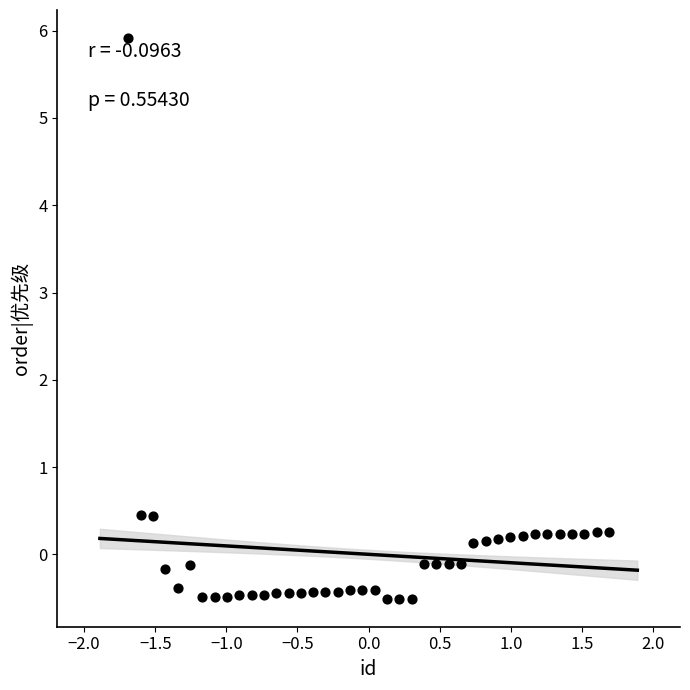

What is the range of X values (max minus min)?

3.4